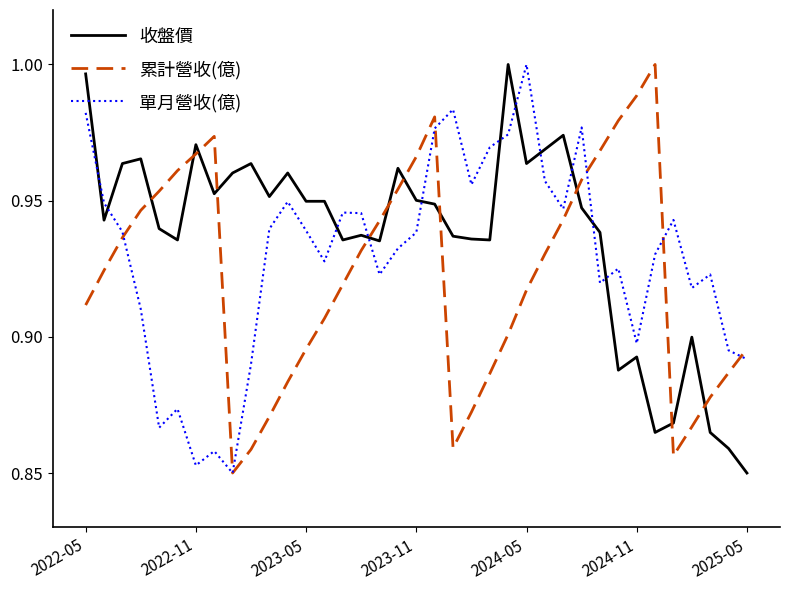

Which series ends up on top after the final intersection of 累計營收(億) and 收盤價?

累計營收(億)